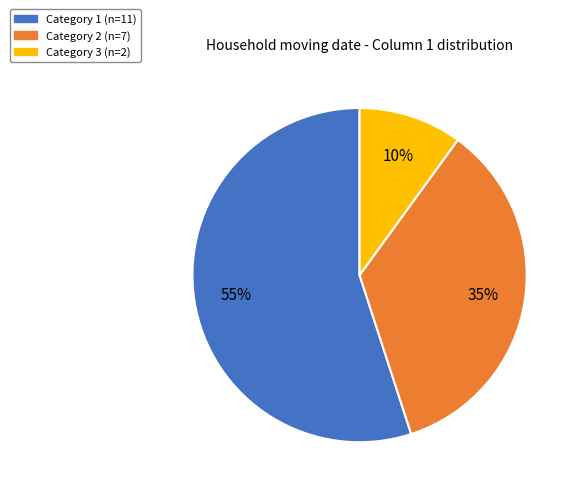

To the nearest percent, what is the difference between the largest and smallest slice percentages?

45%